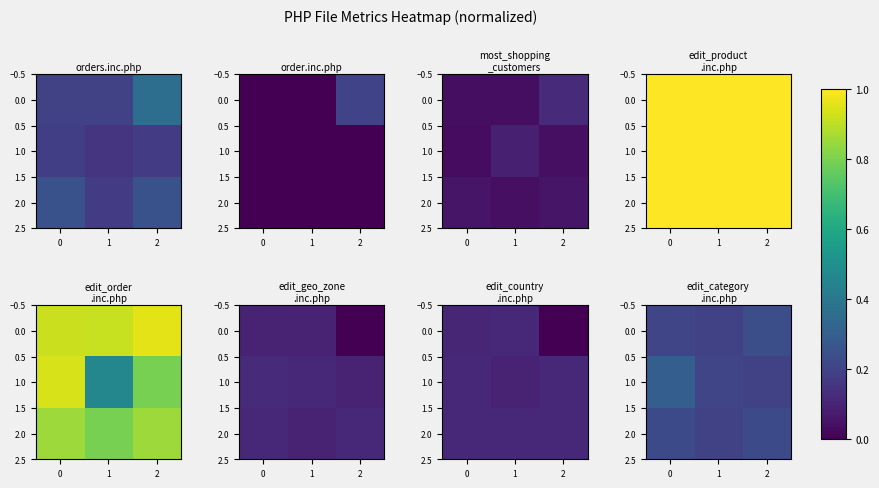

Which series has the widest spread of values?

1.0